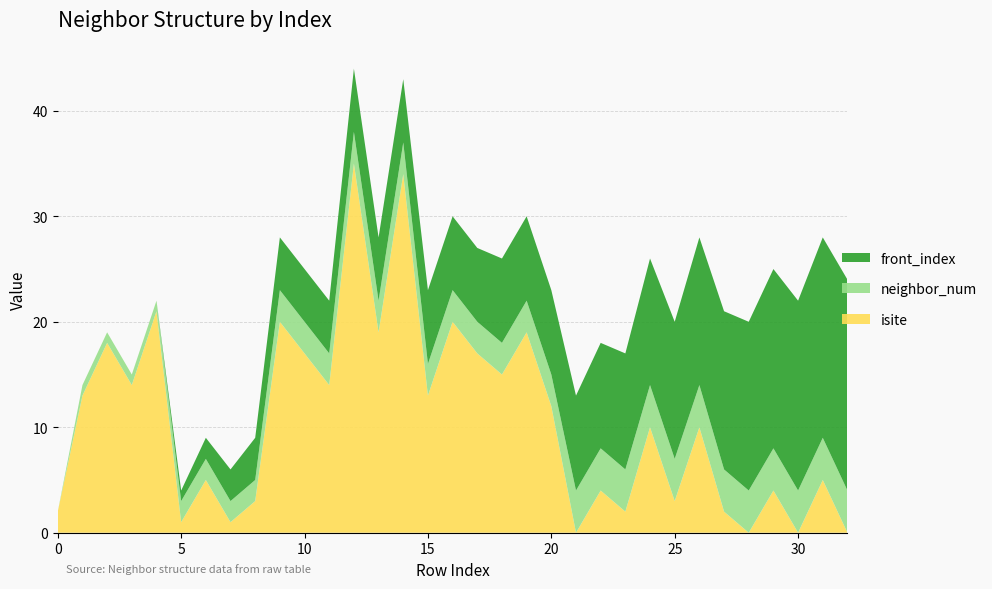

Reading left to right, transcribe all the data shown in this chart.

isite: 0=2	1=13	2=18	3=14	4=21	5=1	6=5	7=1	8=3	9=20	10=17	11=14	12=35	13=19	14=34	15=13	16=20	17=17	18=15	19=19	20=12	21=0	22=4	23=2	24=10	25=3	26=10	27=2	28=0	29=4	30=0	31=5	32=0
neighbor_num: 0=0	1=1	2=1	3=1	4=1	5=2	6=2	7=2	8=2	9=3	10=3	11=3	12=3	13=3	14=3	15=3	16=3	17=3	18=3	19=3	20=3	21=4	22=4	23=4	24=4	25=4	26=4	27=4	28=4	29=4	30=4	31=4	32=4
front_index: 0=0	1=0	2=0	3=0	4=0	5=1	6=2	7=3	8=4	9=5	10=5	11=5	12=6	13=6	14=6	15=7	16=7	17=7	18=8	19=8	20=8	21=9	22=10	23=11	24=12	25=13	26=14	27=15	28=16	29=17	30=18	31=19	32=20